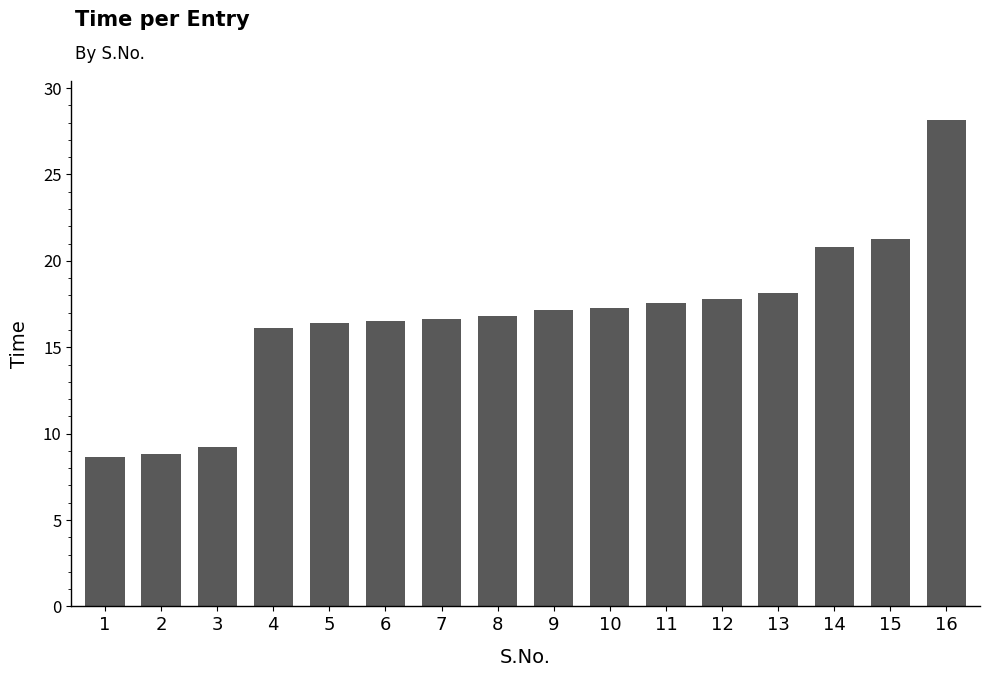

What is the value of the 9th bar from the left?

17.1